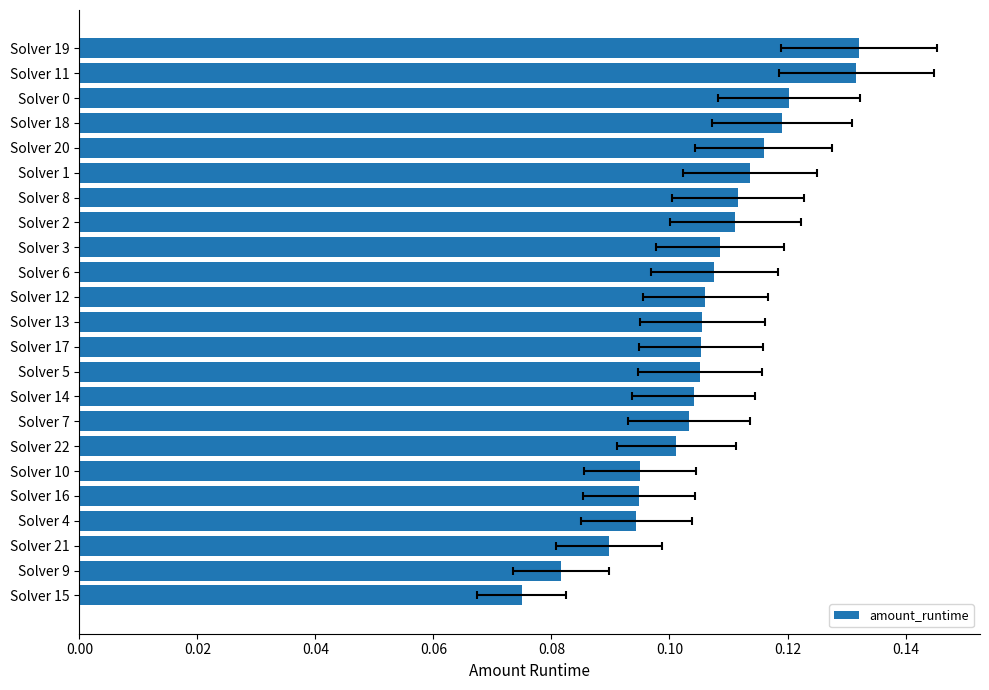

What is the smallest value displayed?

0.1